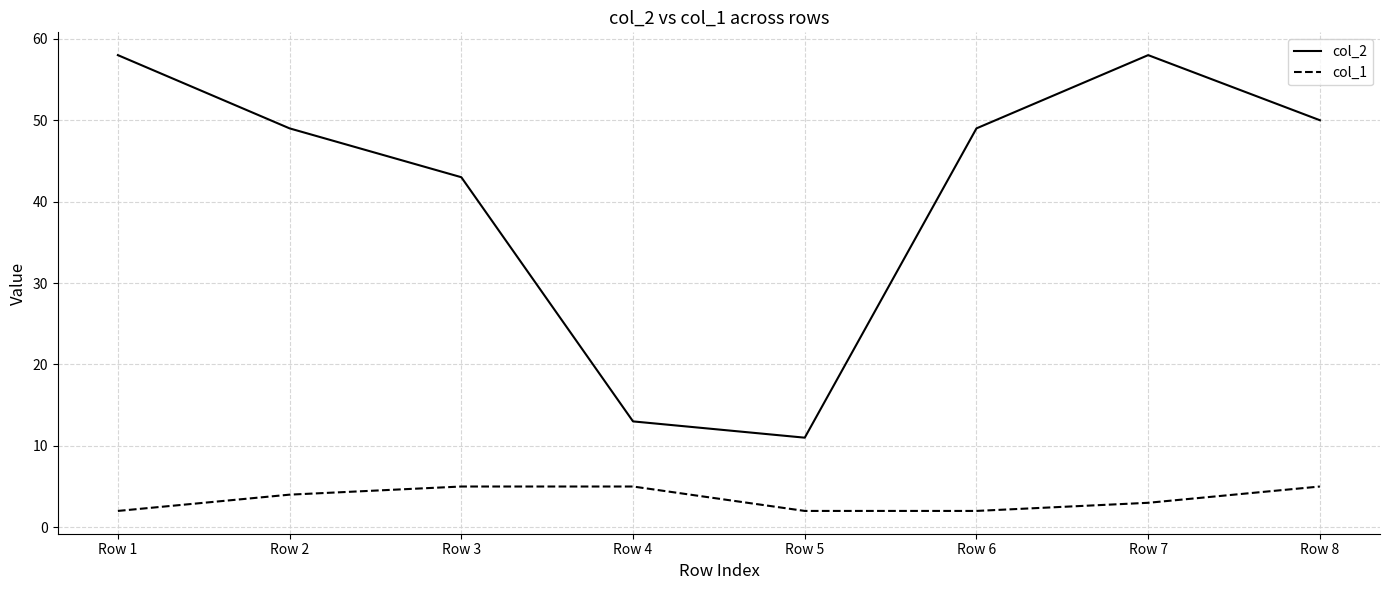

What is the smallest value displayed?

2